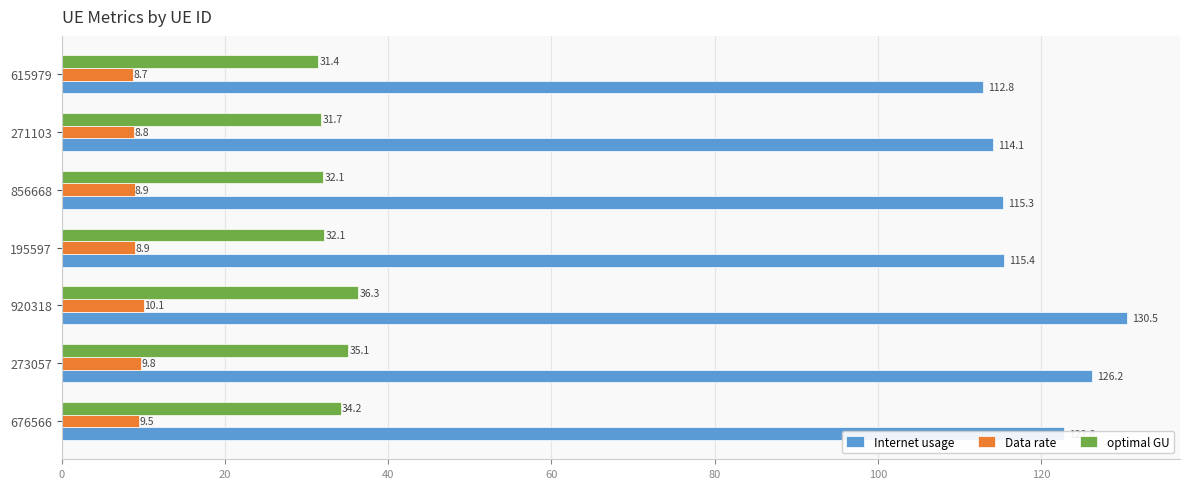

What is the greatest value displayed?

130.5